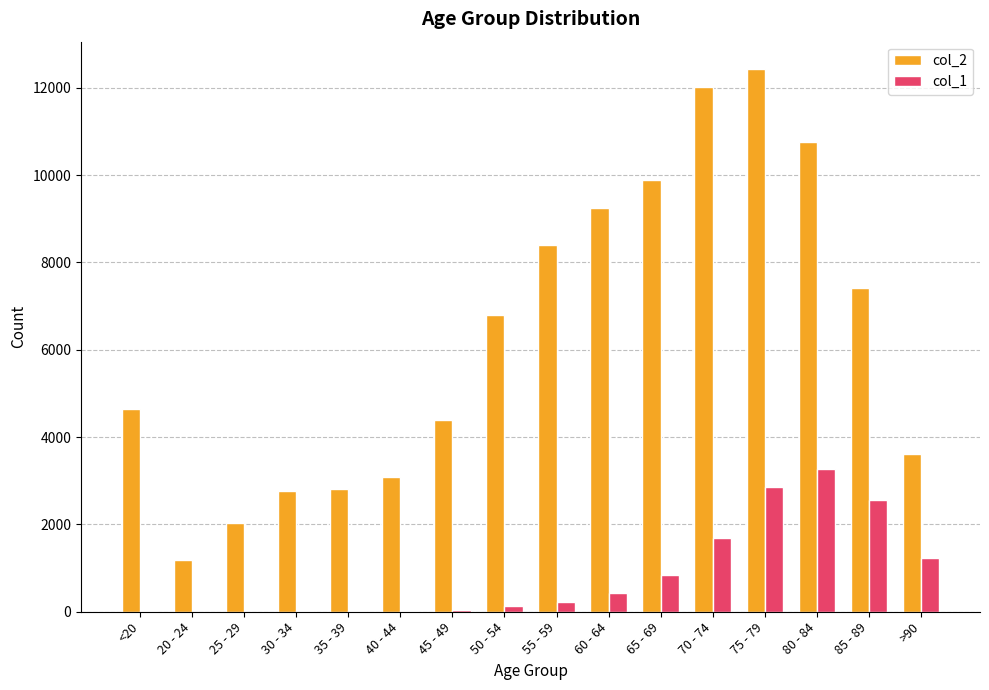

Is the value of col_1 at 65 - 69 greater than the value of col_2 at 60 - 64?

No